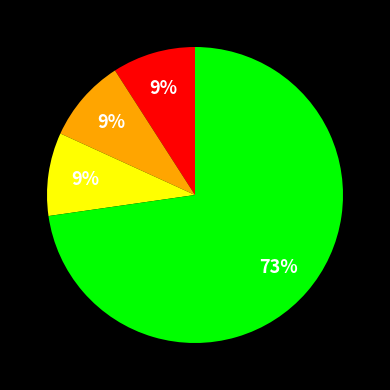

To the nearest percent, what is the average slice percentage?

25%